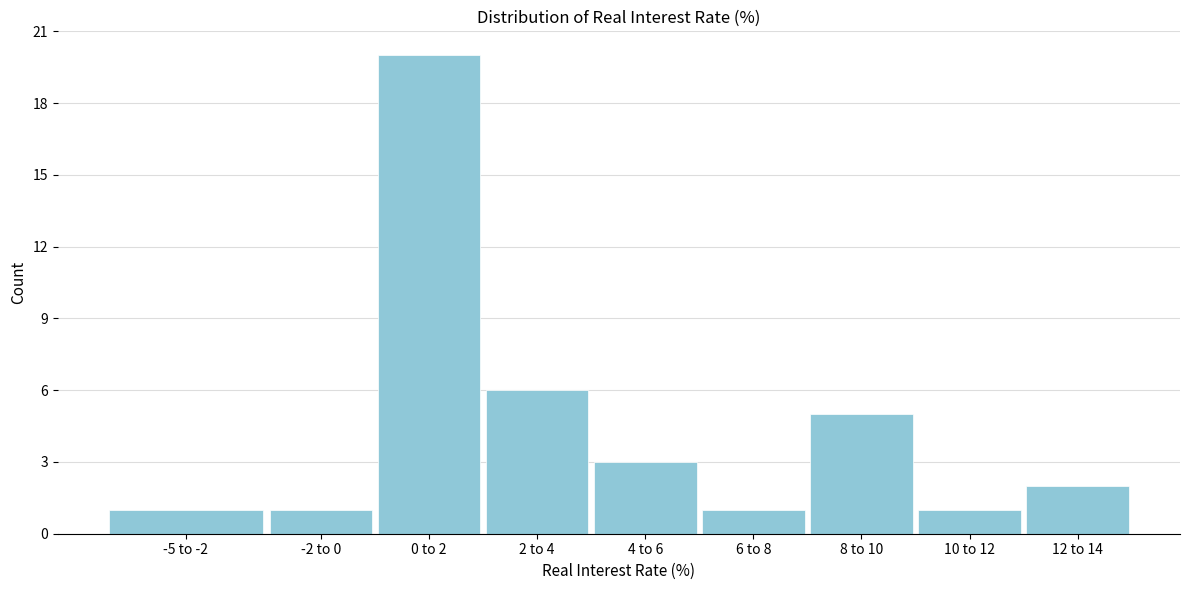

Reading left to right, what are all the values shown in this chart?

1	1	20	6	3	1	5	1	2